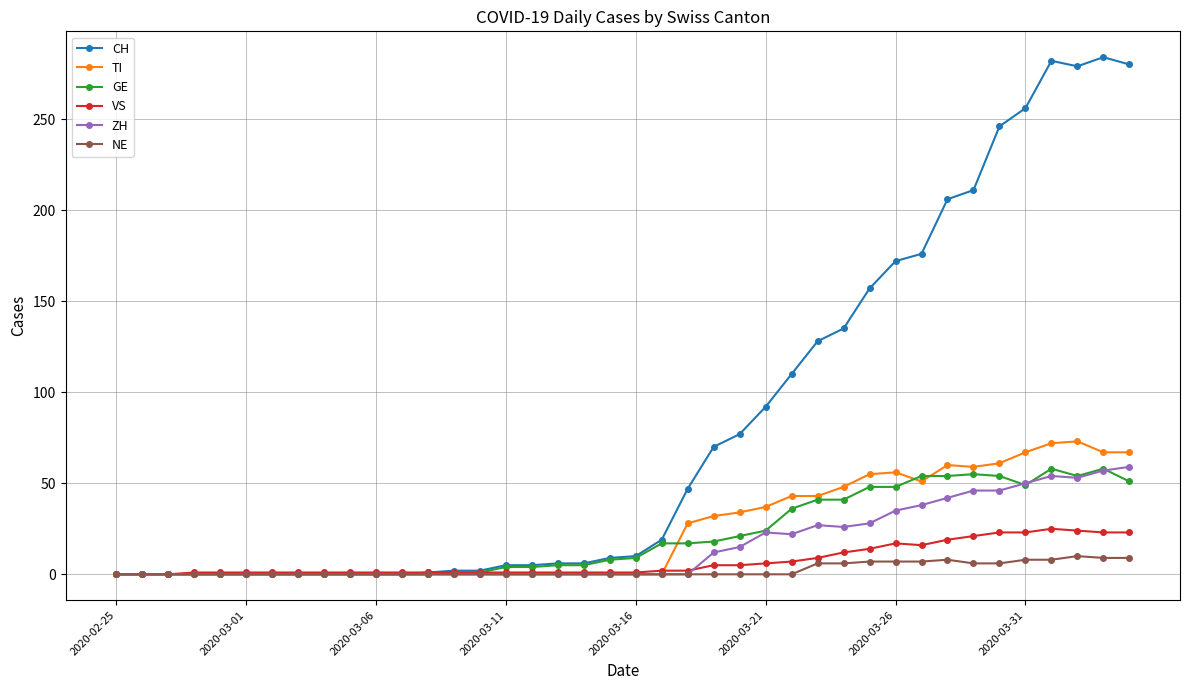

True or false: NE has more than 0 interior local peaks.

True